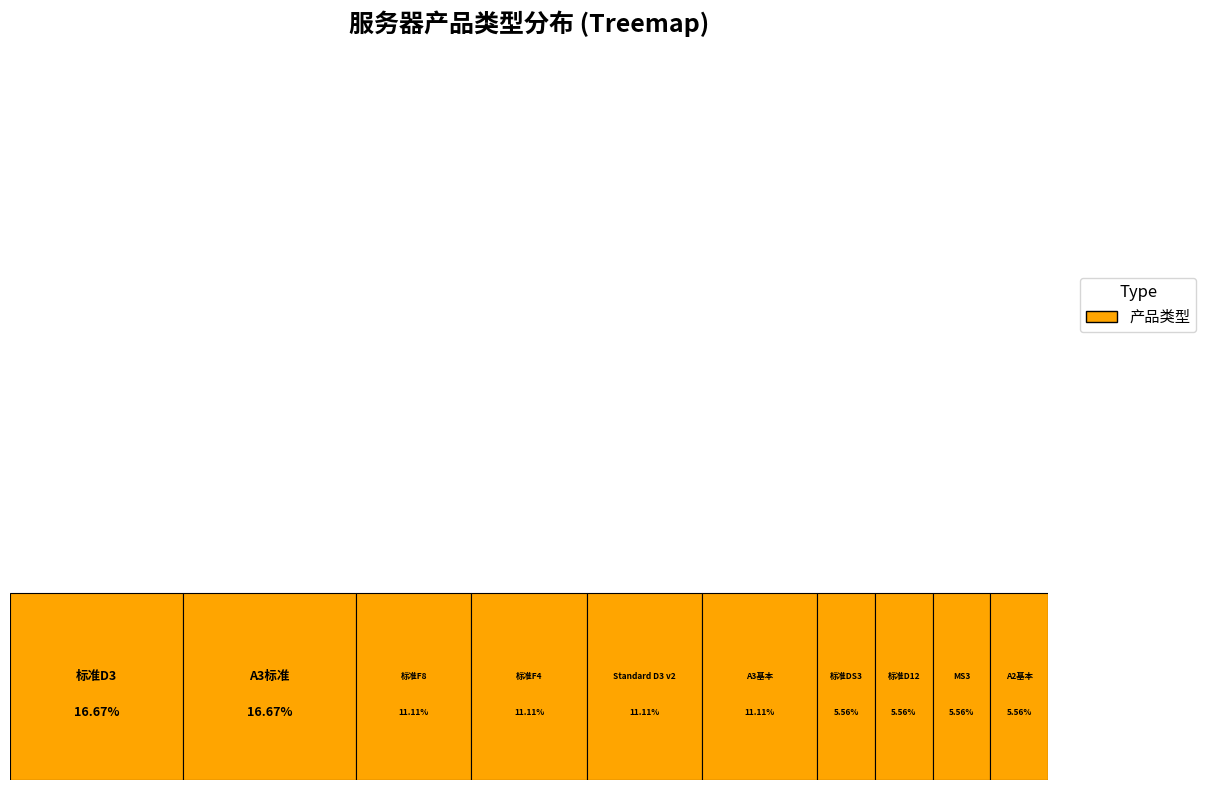

To the nearest percent, what portion does A3基本 represent?

11%